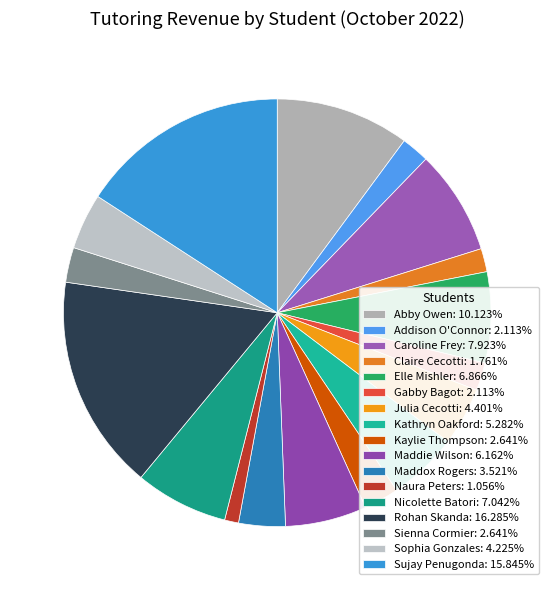

To the nearest percent, what is the combined percentage of Julia Cecotti and Addison O'Connor?

7%